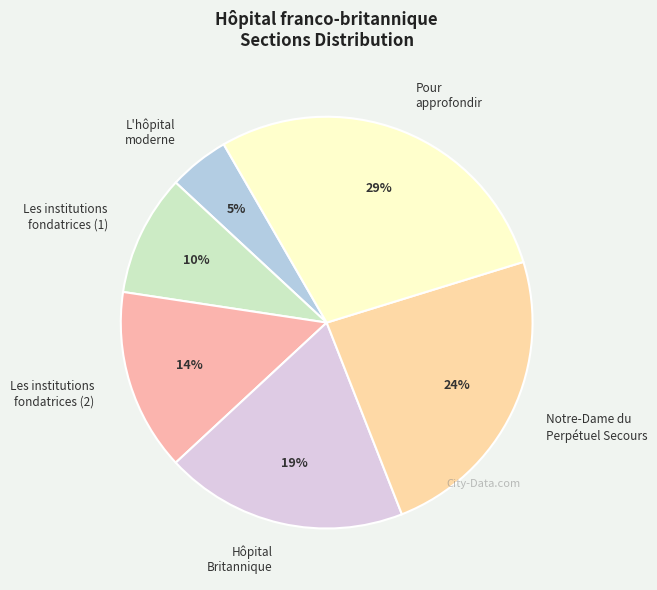

What is the smallest slice in the pie chart?

L'hôpital moderne